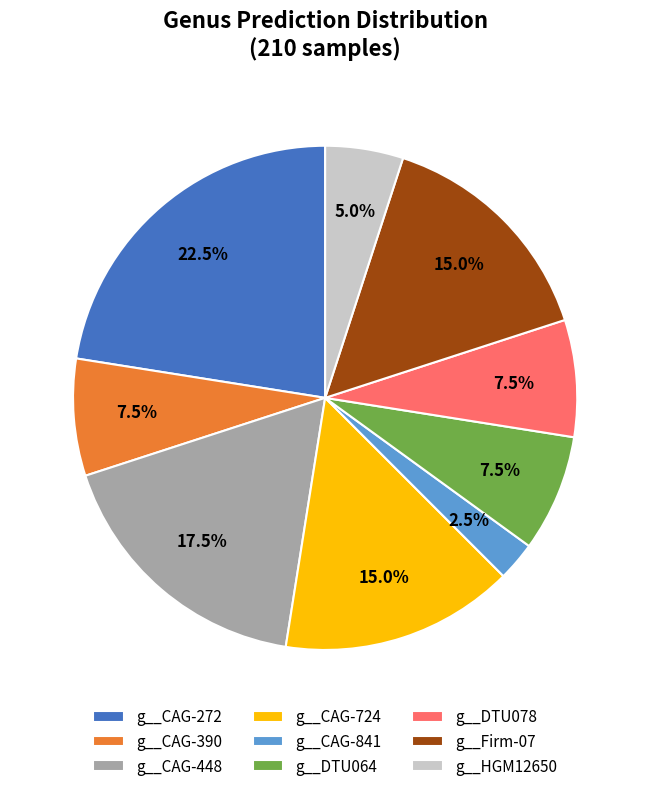

To the nearest percent, what is the average slice percentage?

11%